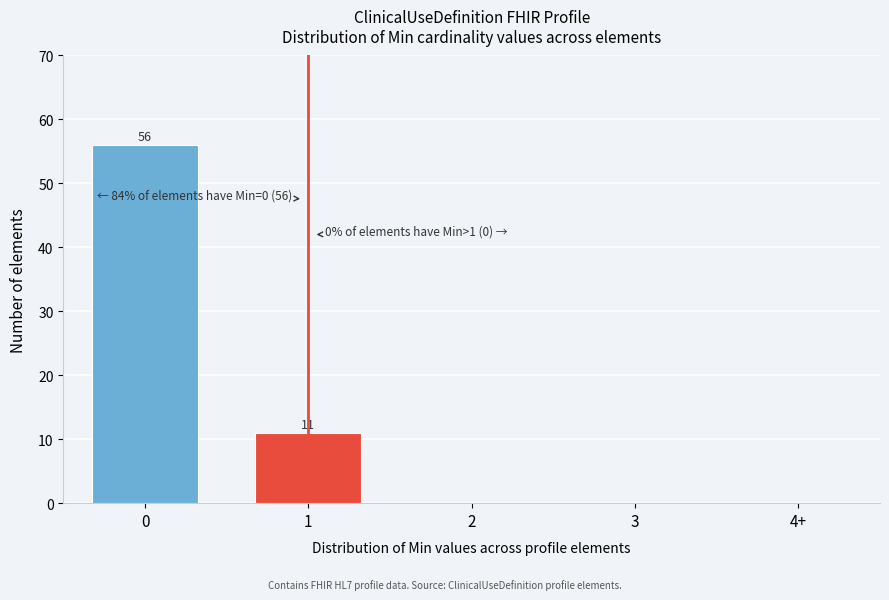

Reading left to right, transcribe all the data shown in this chart.

0=56	1=11	2=0	3=0	4+=0